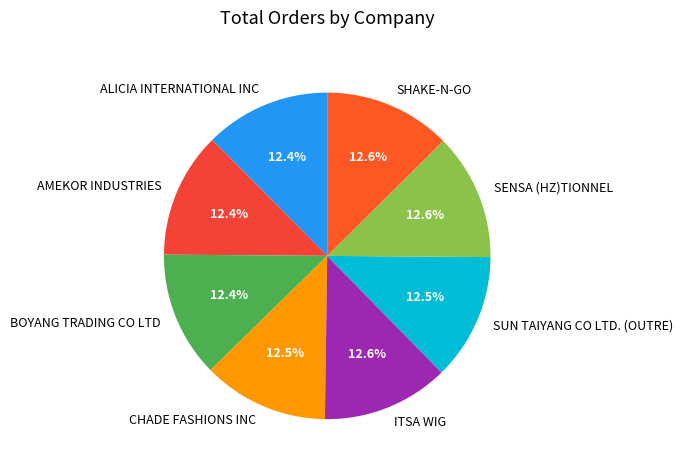

Does any single category account for the majority?

No